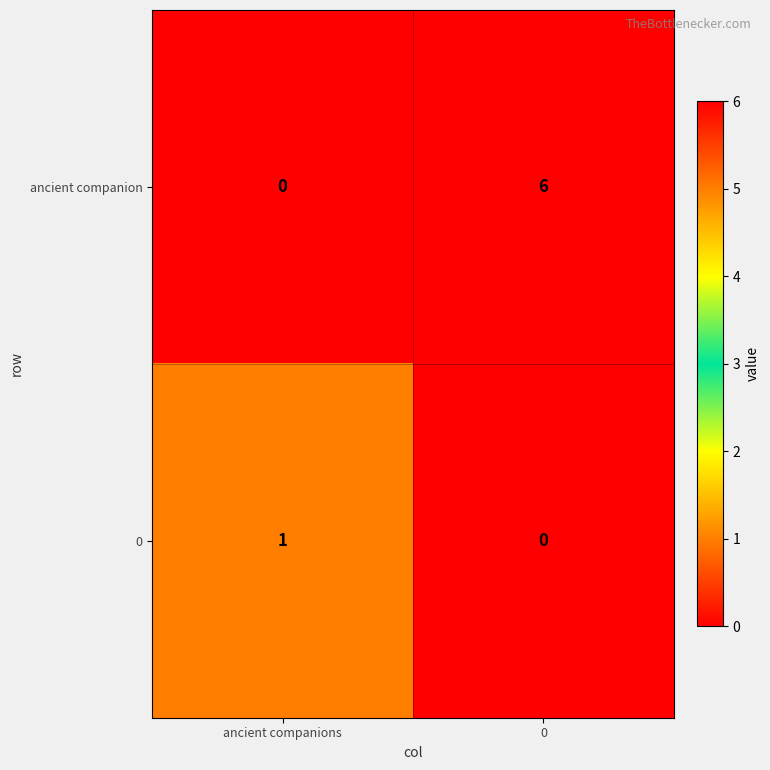

Is it true that 0 equals 0 at 0?

True